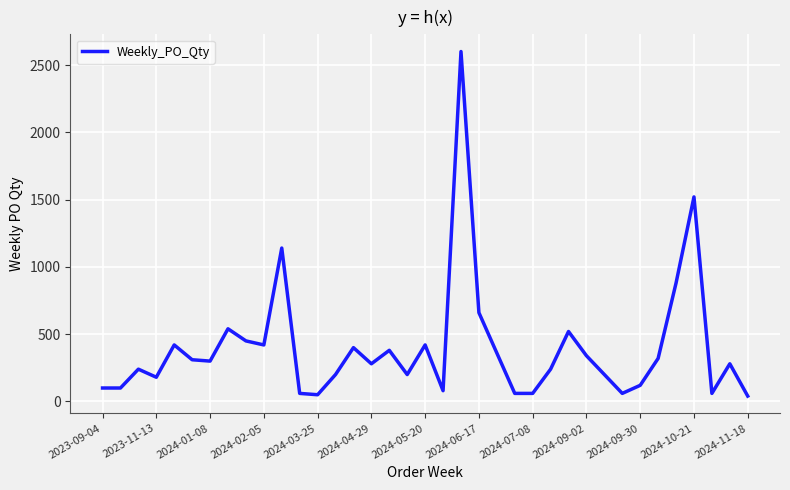

What is the maximum value shown in the chart?

2600